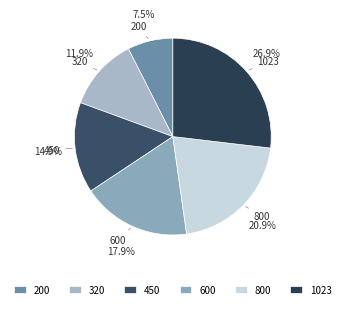

What is the largest slice in the pie chart?

1023